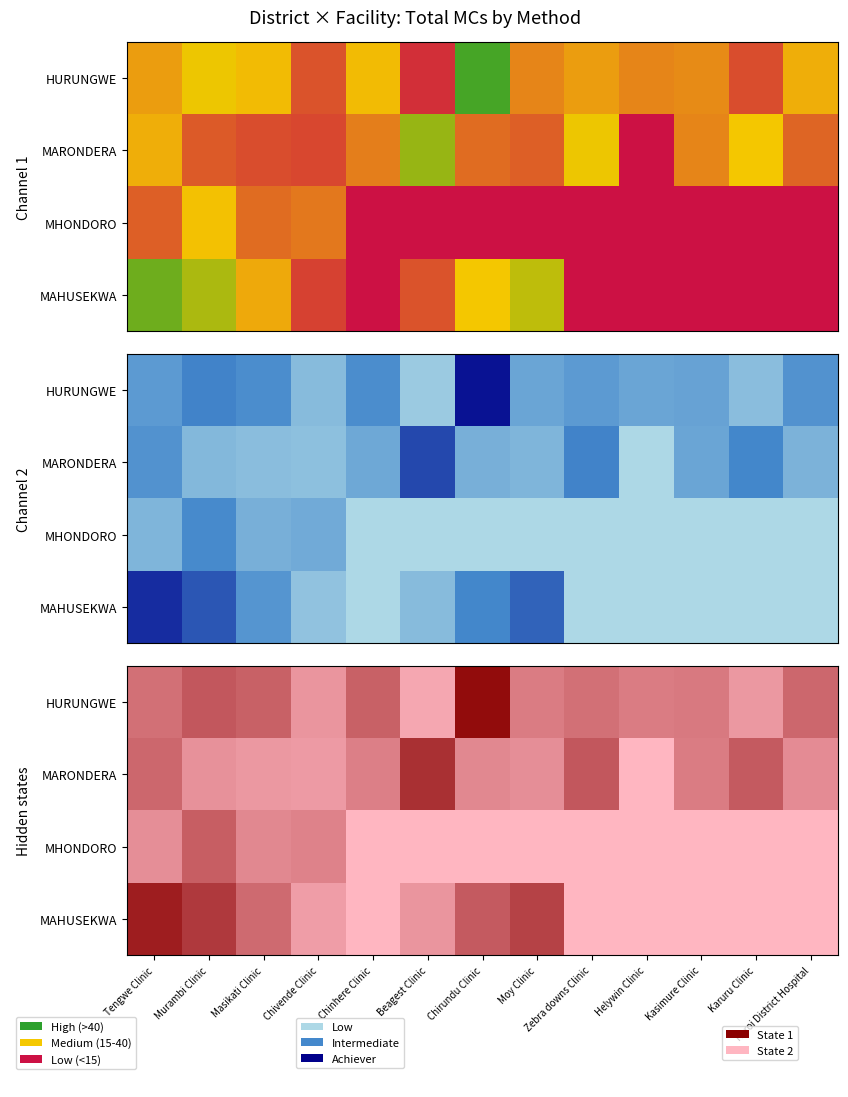

Is it true that MARONDERA equals 21 at Zebra downs Clinic?

False